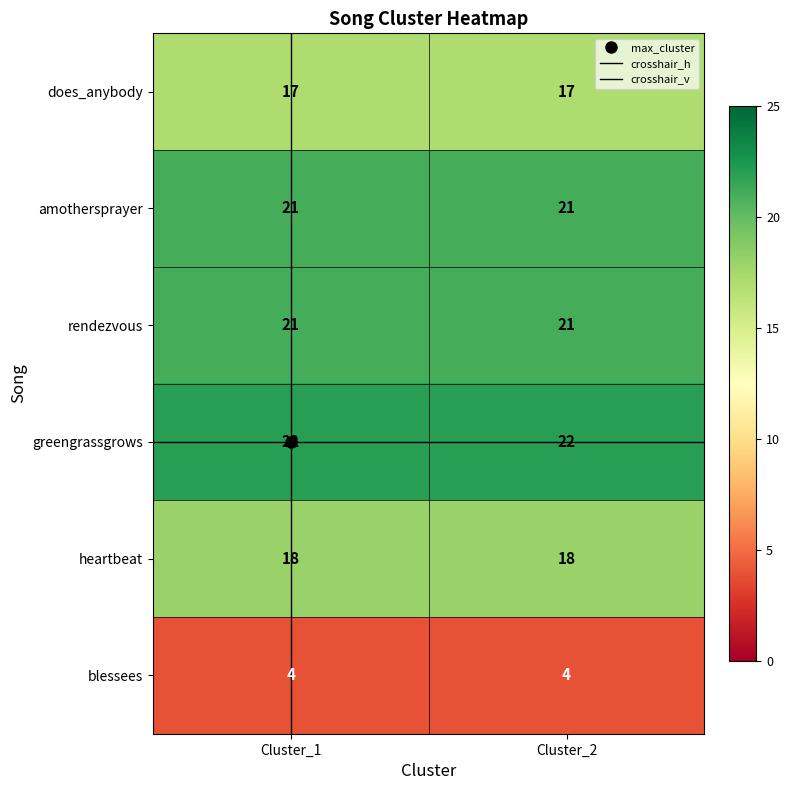

What is the maximum value shown in the chart?

22